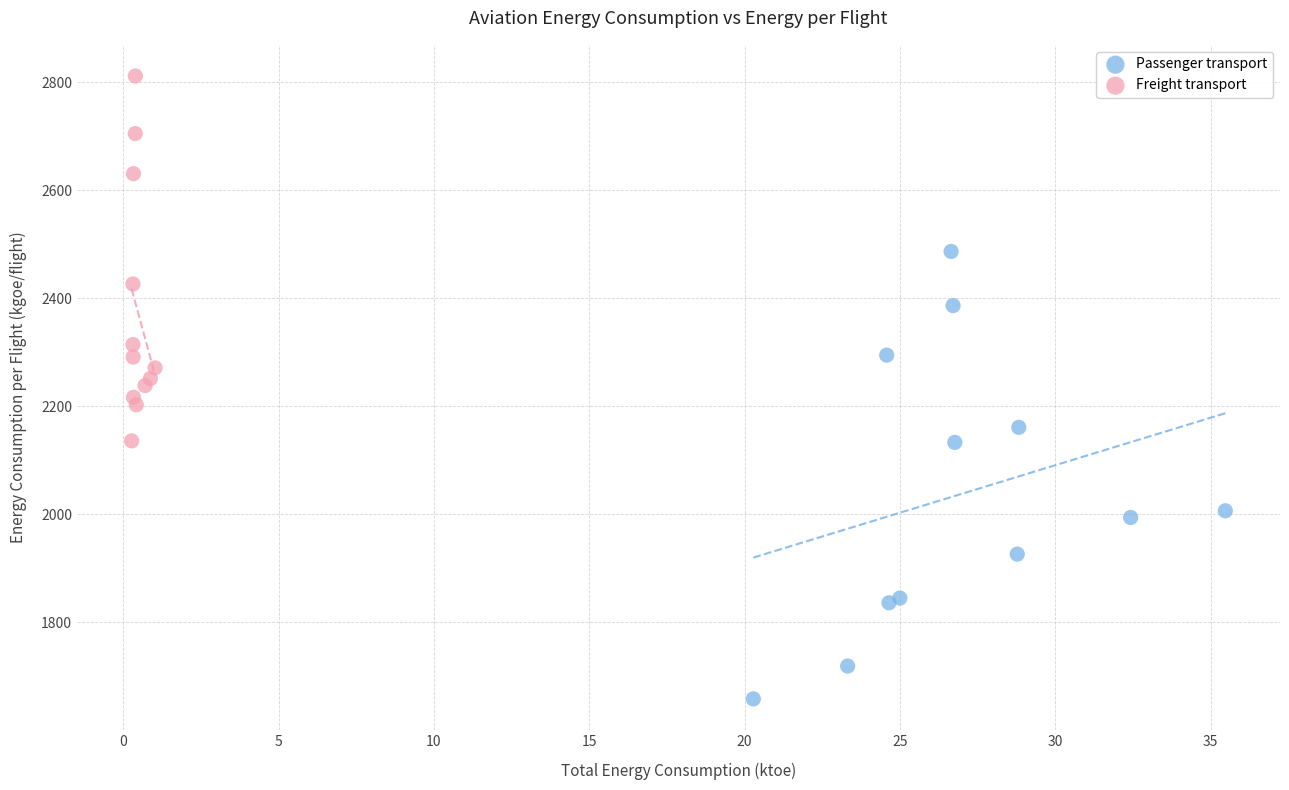

Which series has the largest Y range (max minus min)?

Passenger transport